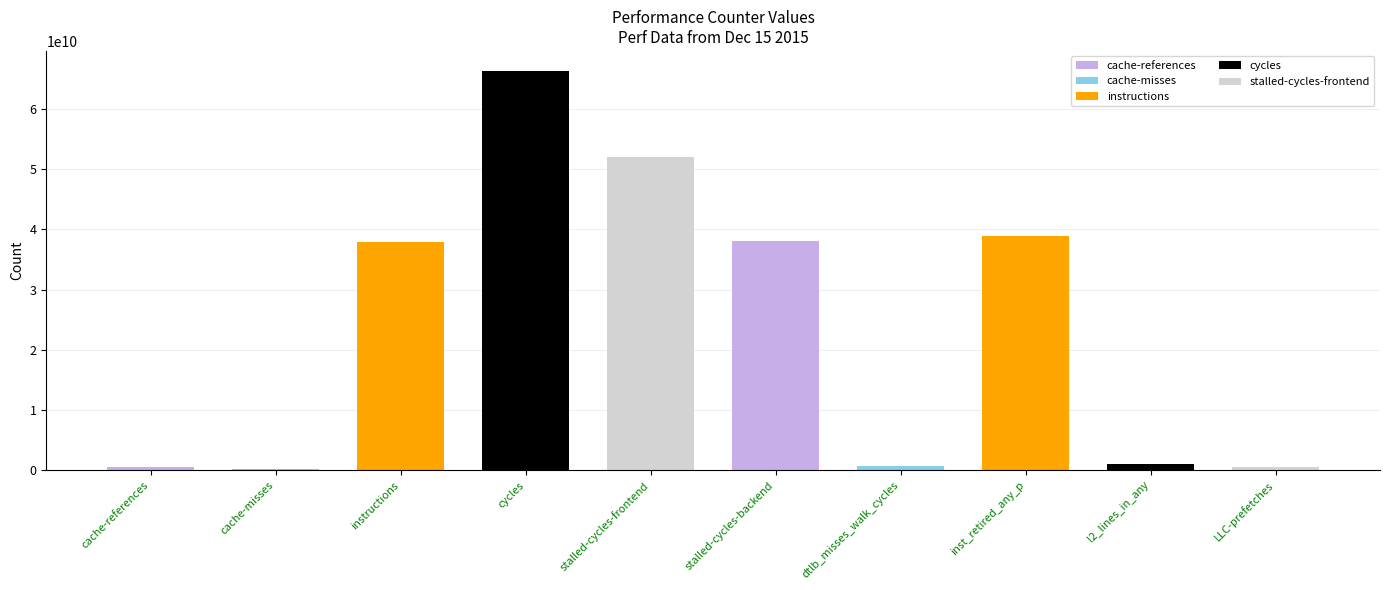

What is the maximum value shown in the chart?

66340981526